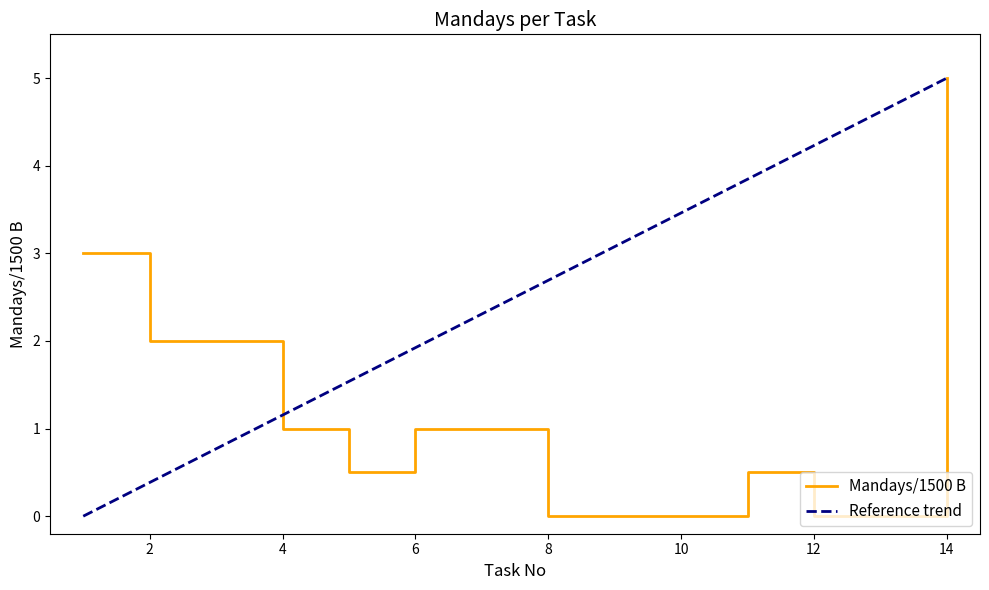

Reading right to left, list all the values displayed in this chart.

5.0	0.0	0.0	0.5	0.0	0.0	0.0	1.0	1.0	0.5	1.0	2.0	2.0	3.0